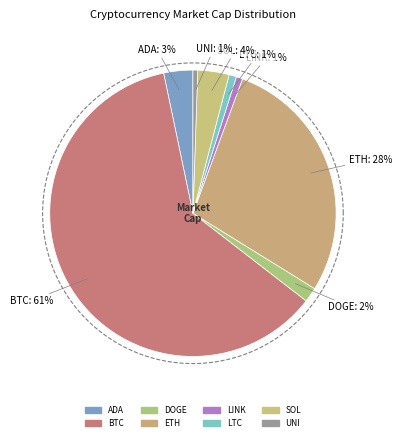

Which has a higher value, SOL or ADA?

SOL